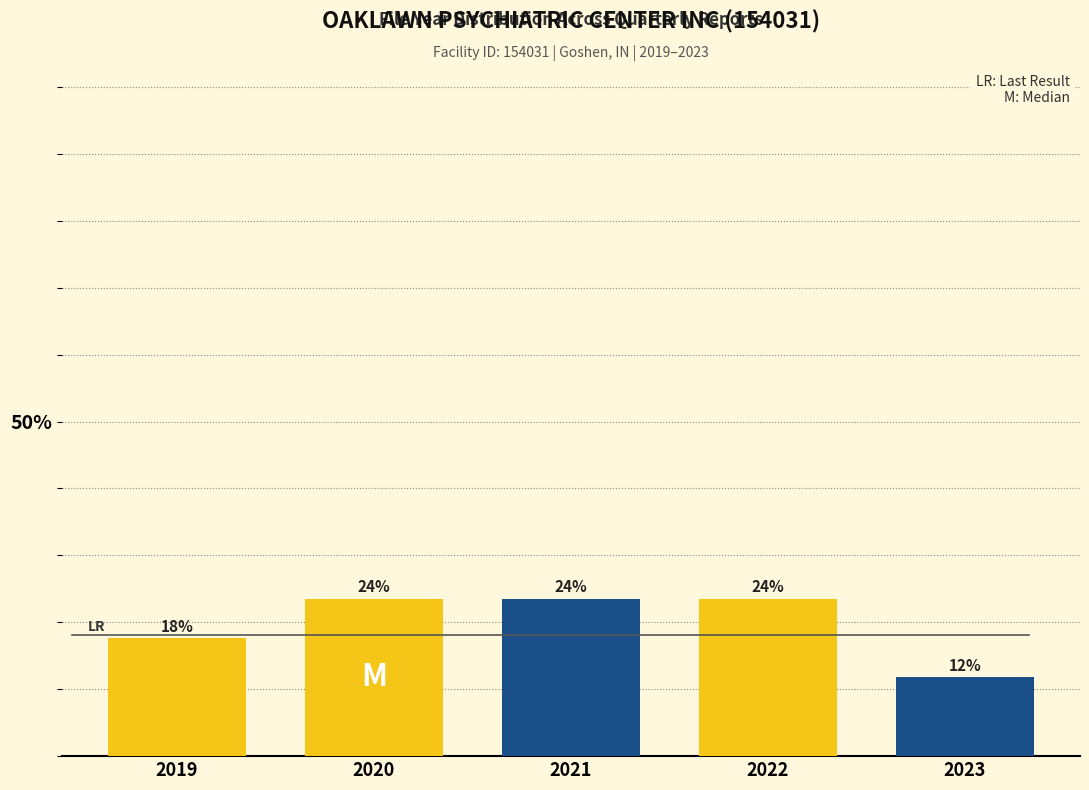

How many bars are there in total?

5